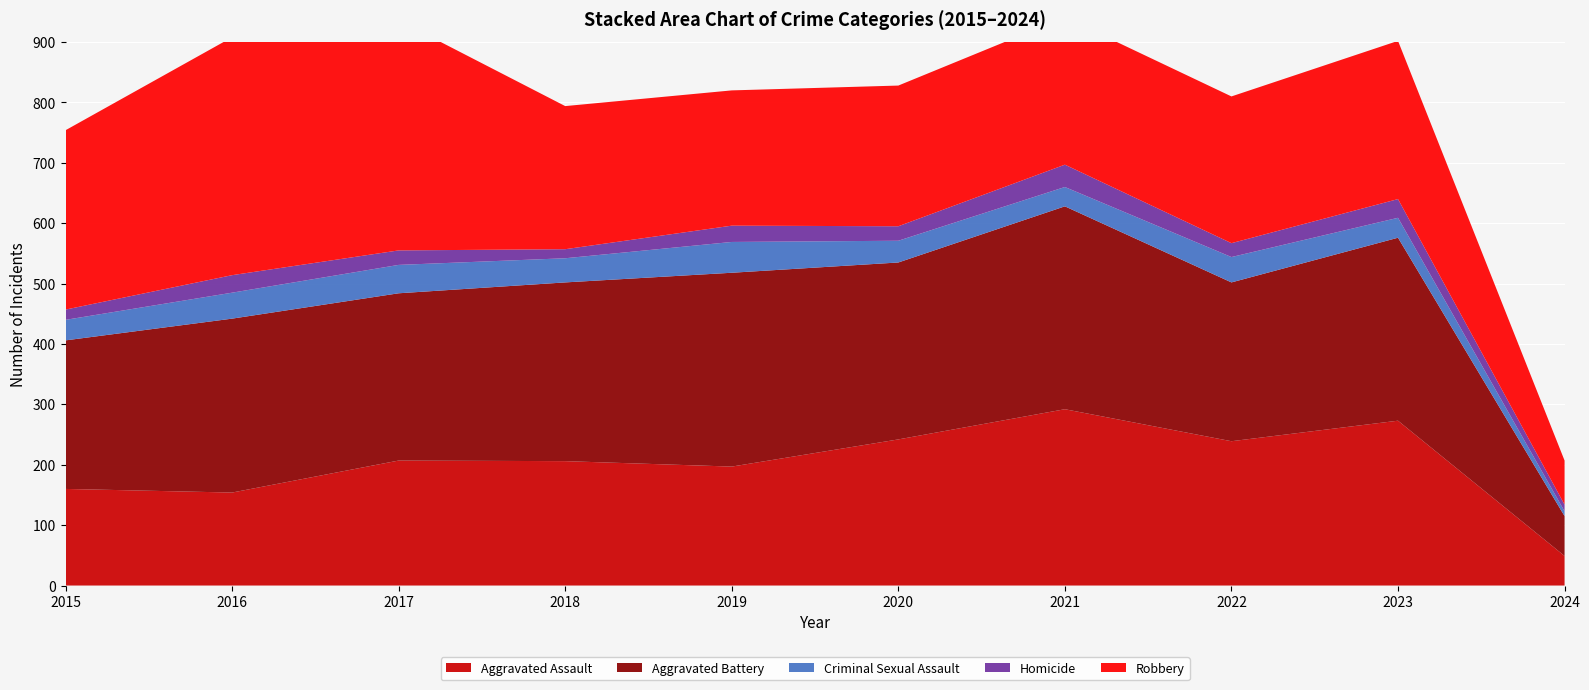

Reading right to left, what are all the values shown in this chart?

Aggravated Assault: 49	273	239	292	242	197	206	207	154	160
Aggravated Battery: 66	303	263	336	293	321	296	277	288	246
Criminal Sexual Assault: 8	33	42	32	36	51	40	47	43	34
Homicide: 11	31	23	37	24	27	15	24	29	17
Robbery: 73	262	243	244	233	224	237	381	394	297